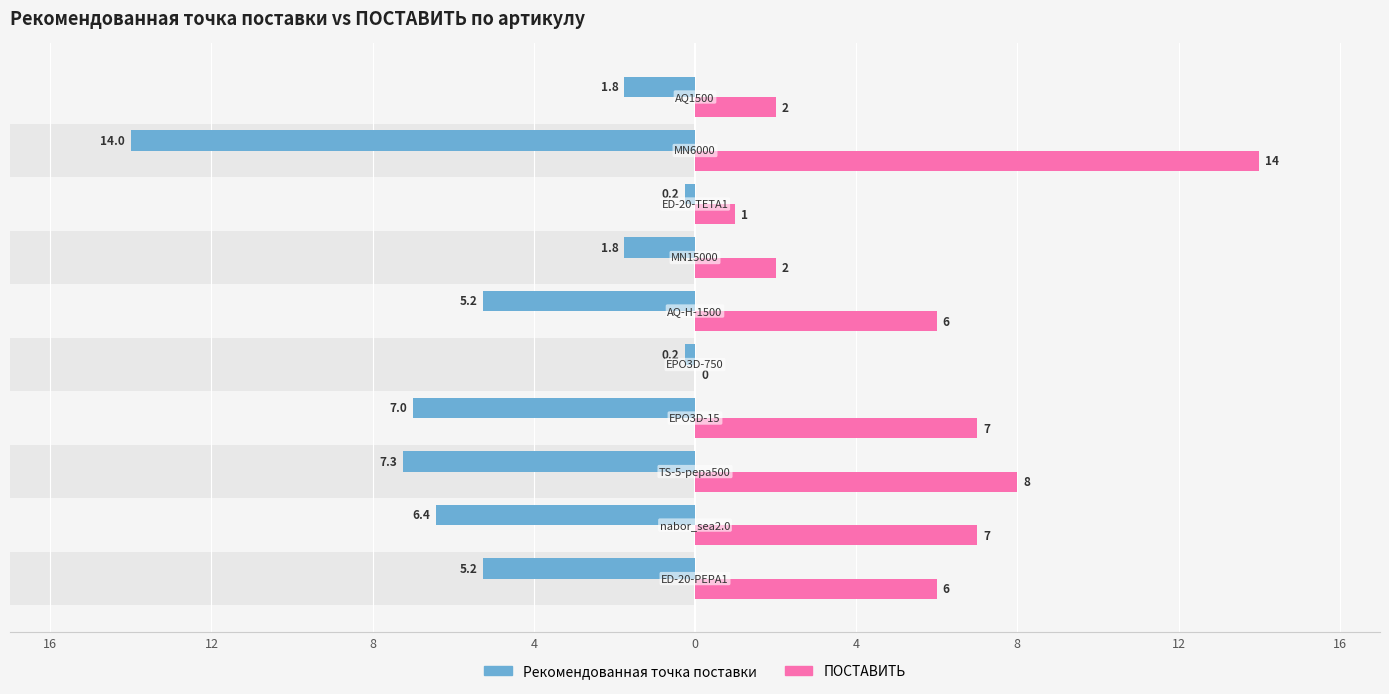

The Рекомендованная точка поставки series shows -0.1 at 12. True or false?

False